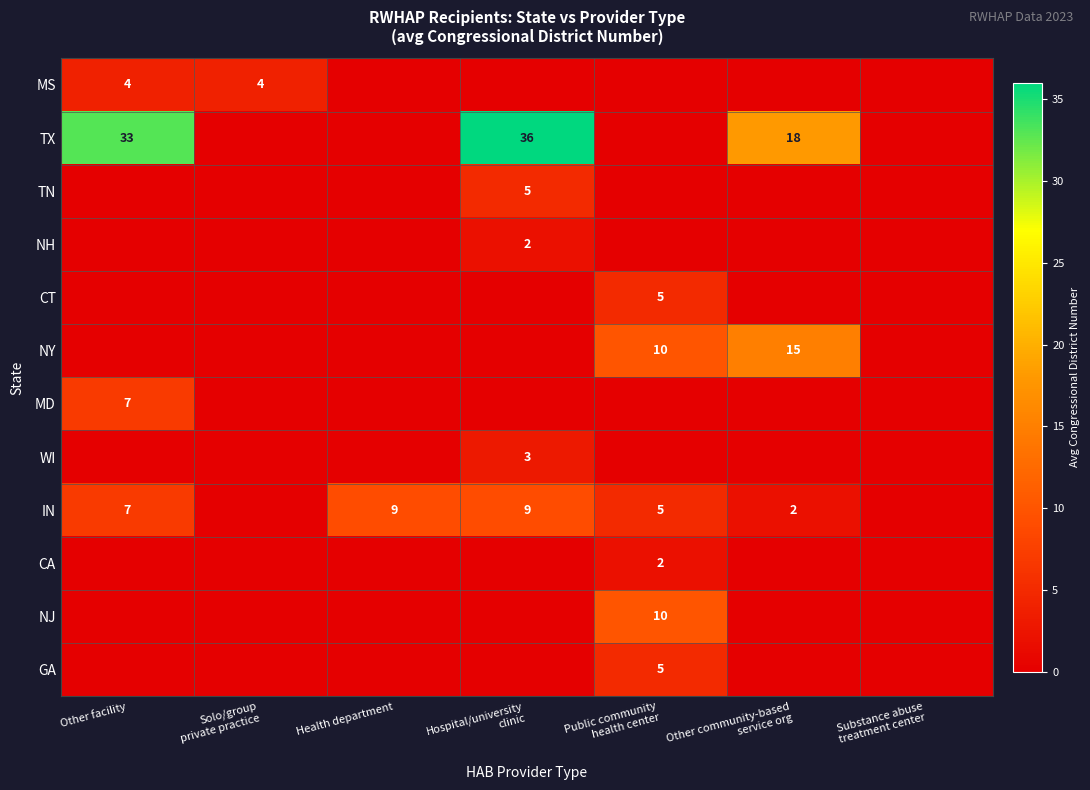

Where is MS nearest to the value 2?

Other facility